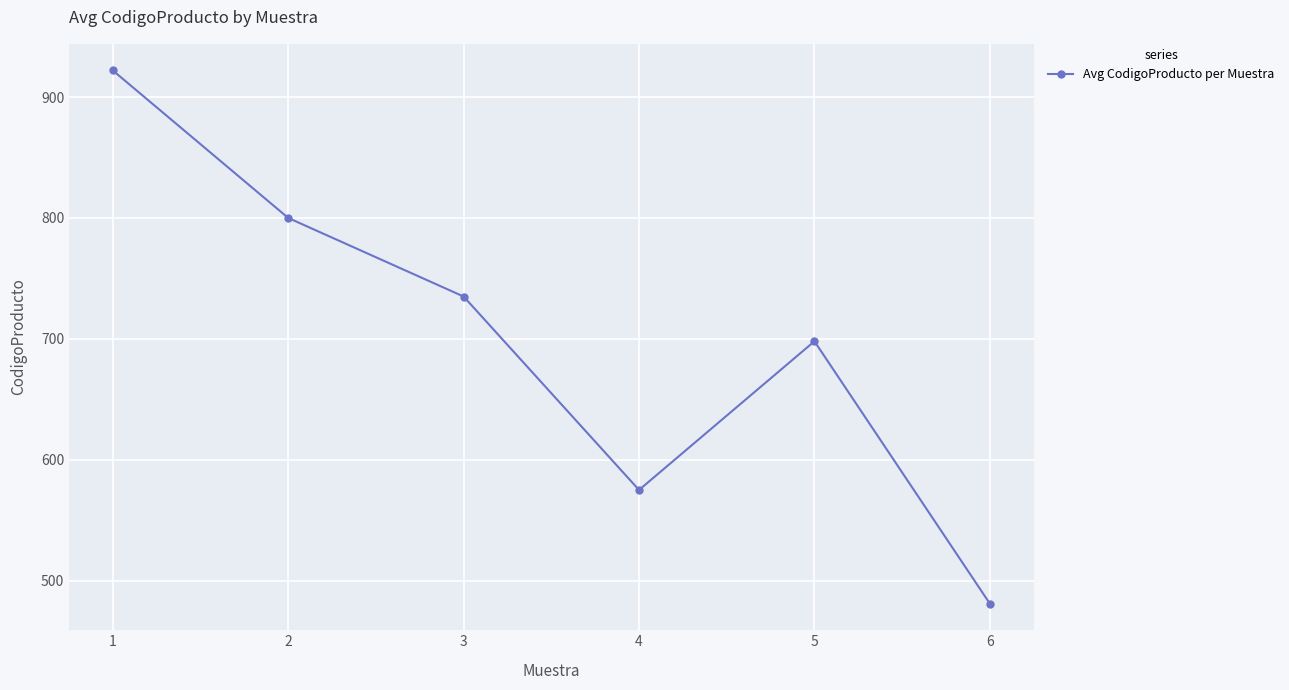

What is the value of the 5th point from the left?

698